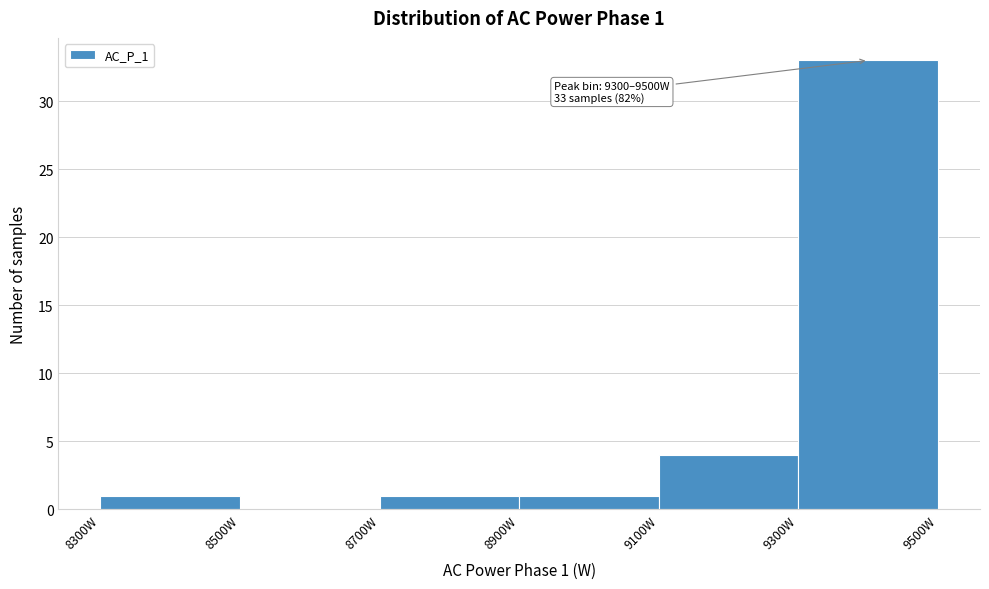

Over which range of the x-axis is the bar tallest?

9300 to 9500